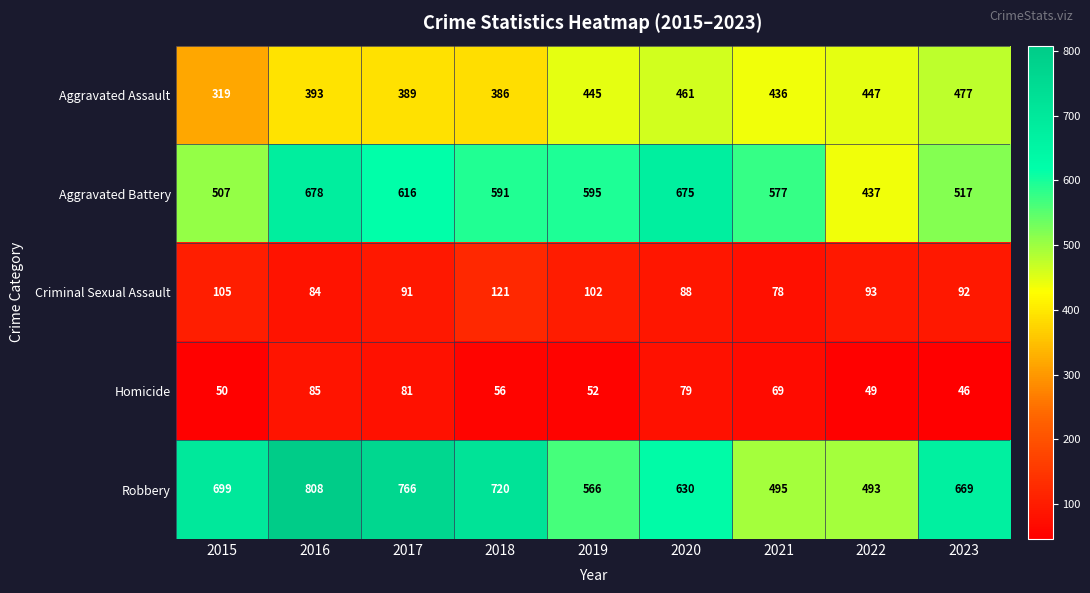

True or false: Homicide has a value of 119 at 2017.

False